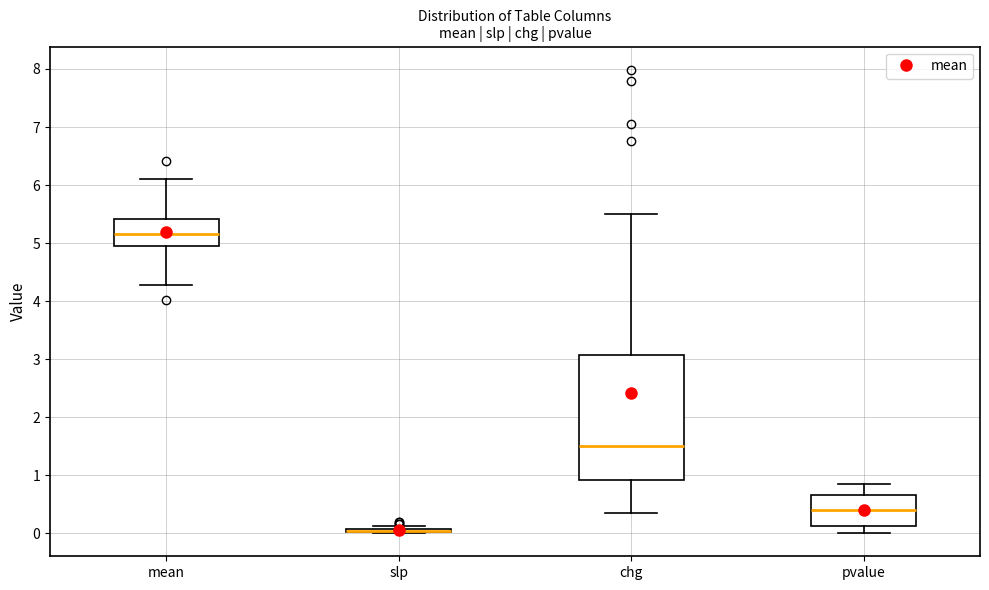

Where does the upper whisker of the box for chg end on the y-axis? The values are not printed on the chart, so give them approximately, as read against the axis.

5.5